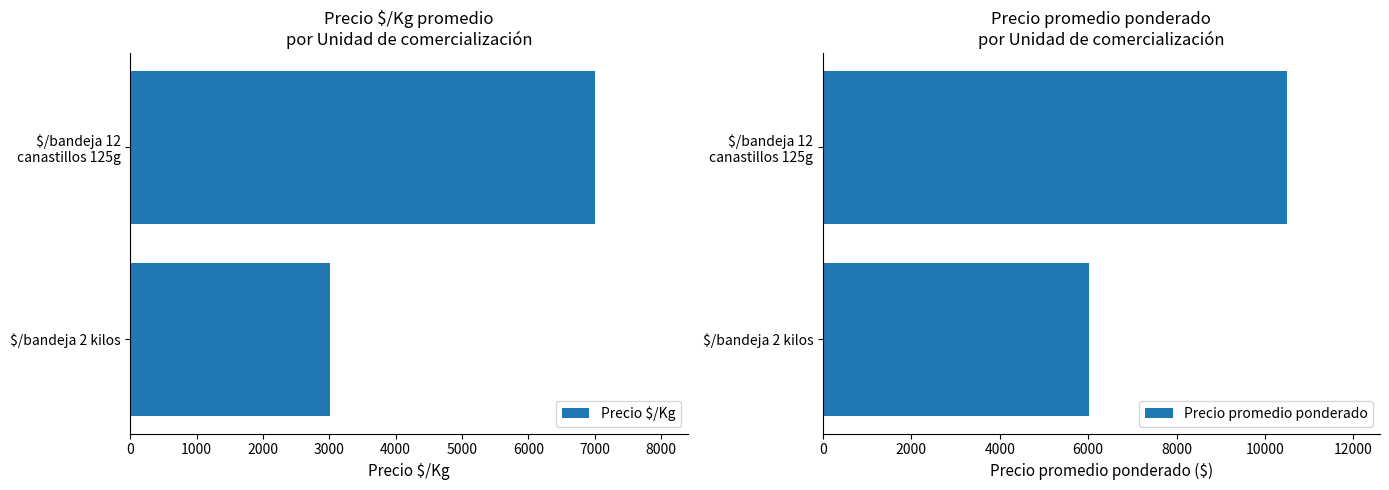

At which label is Precio $/Kg closest to 5004?

$/bandeja 2 kilos